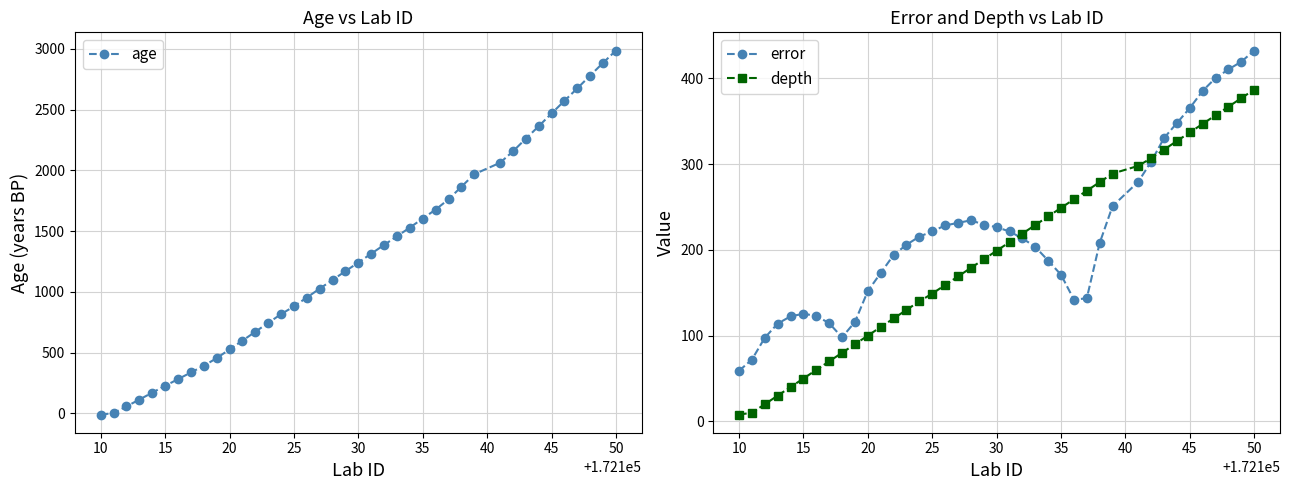

Which series has the largest total across all categories?

age